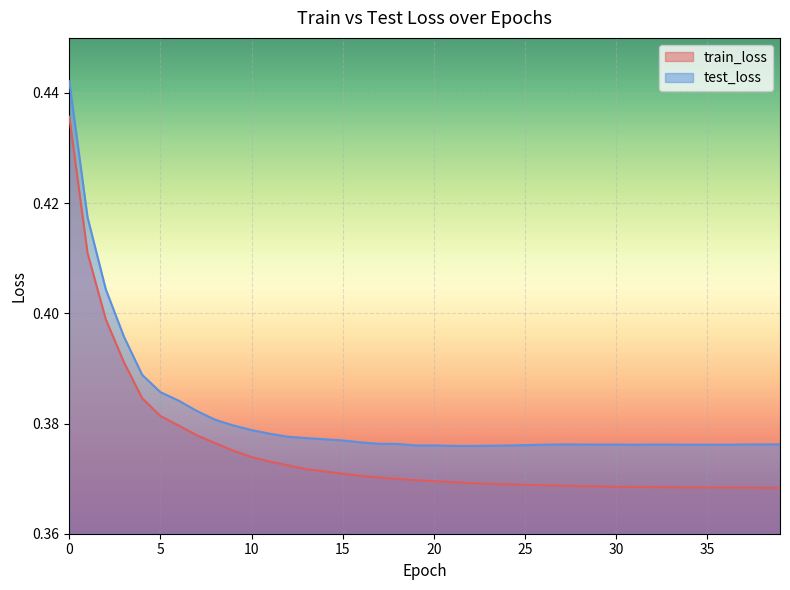

Which series has the largest total across all categories?

test_loss